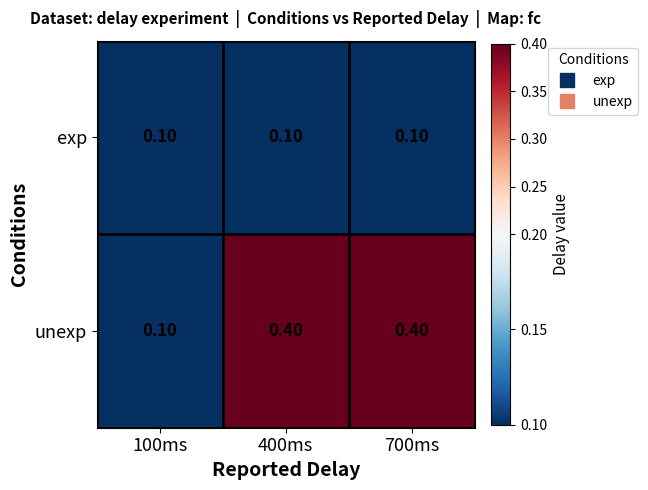

At how many categories does at least one series exceed 0?

3